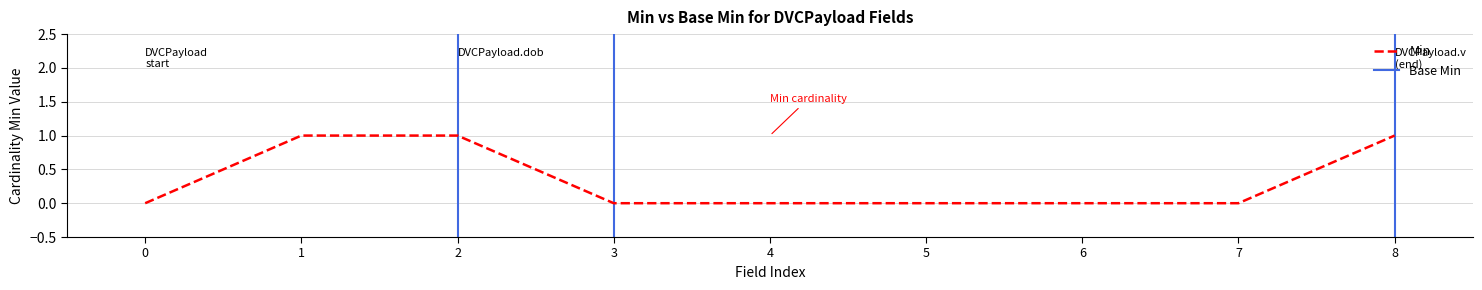

How many values are above zero?

3